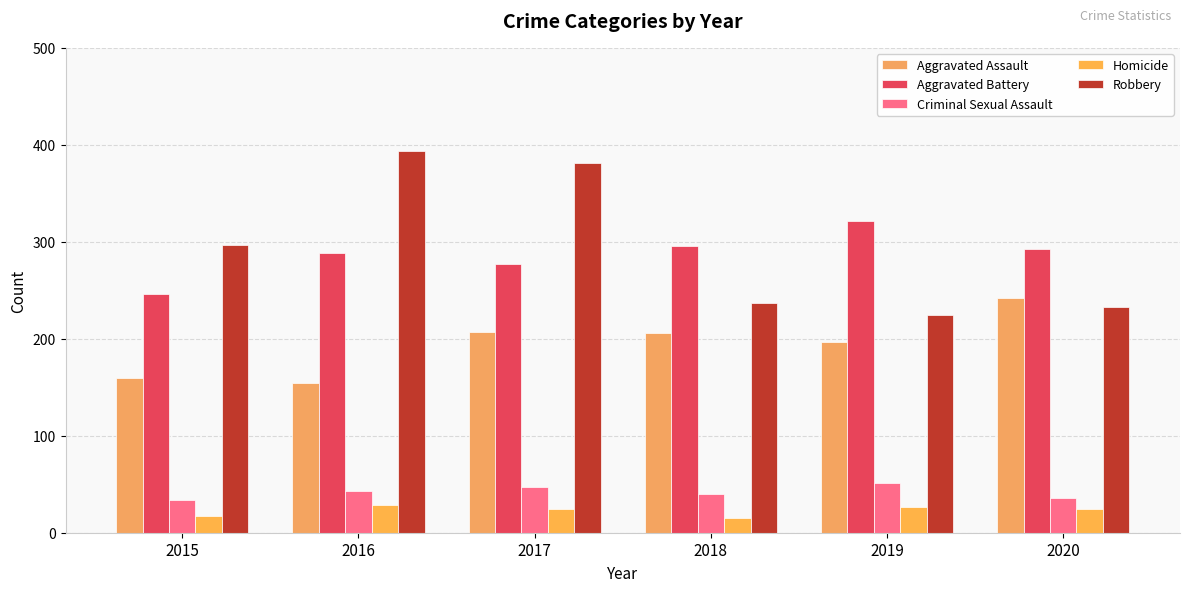

What is the smallest value displayed?

15